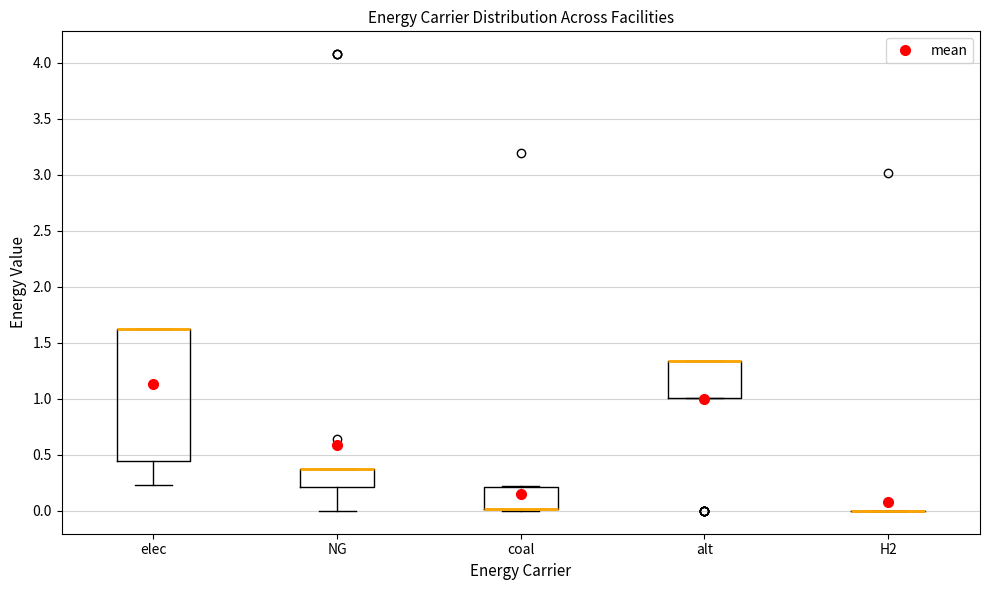

Where does the lower whisker of the box for elec end on the y-axis? The values are not printed on the chart, so give them approximately, as read against the axis.

0.25